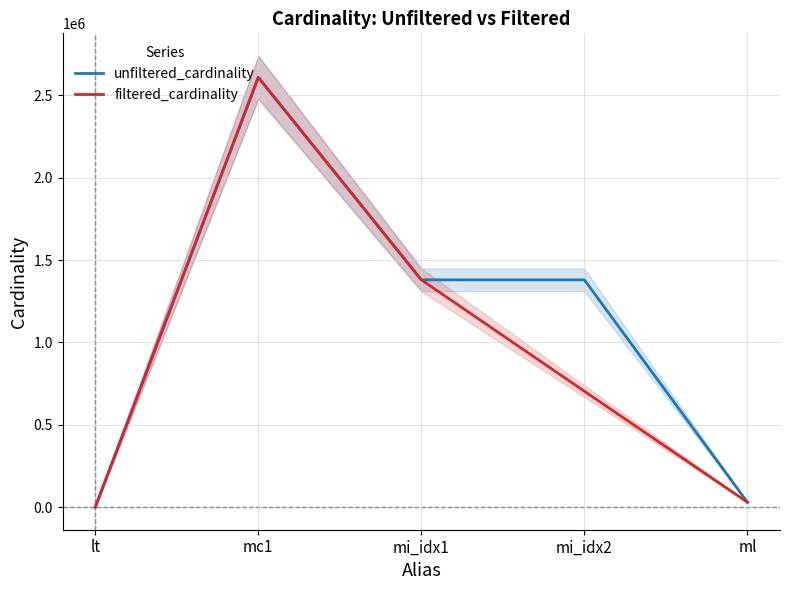

Is the value of unfiltered_cardinality at mi_idx2 greater than the value of filtered_cardinality at lt?

Yes